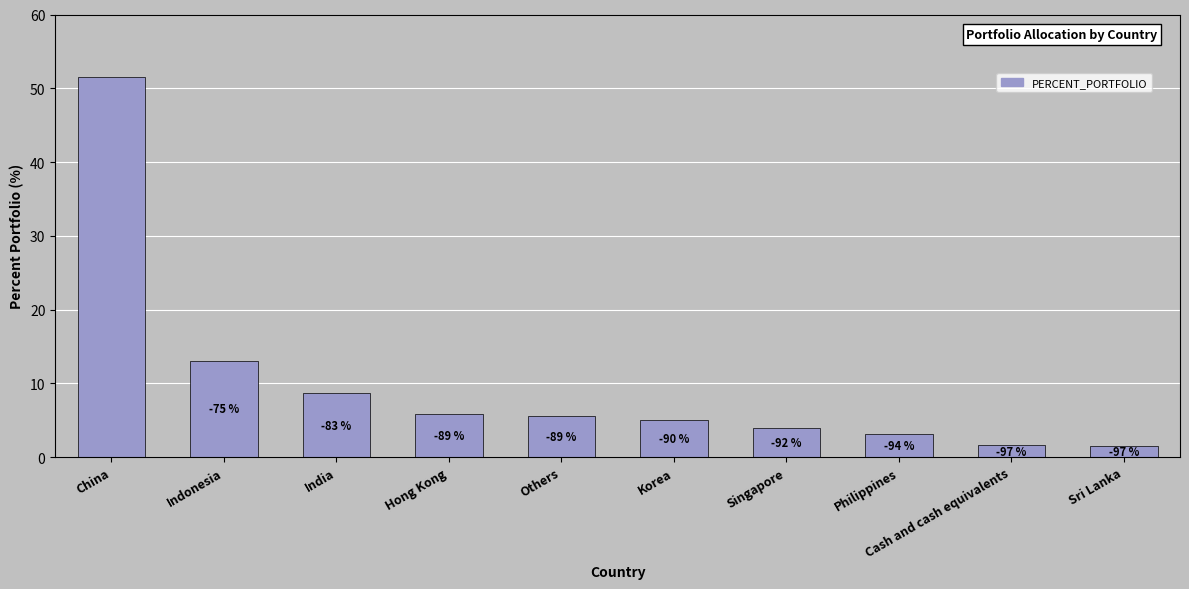

Are the bars grouped side by side (vs. stacked)?

No